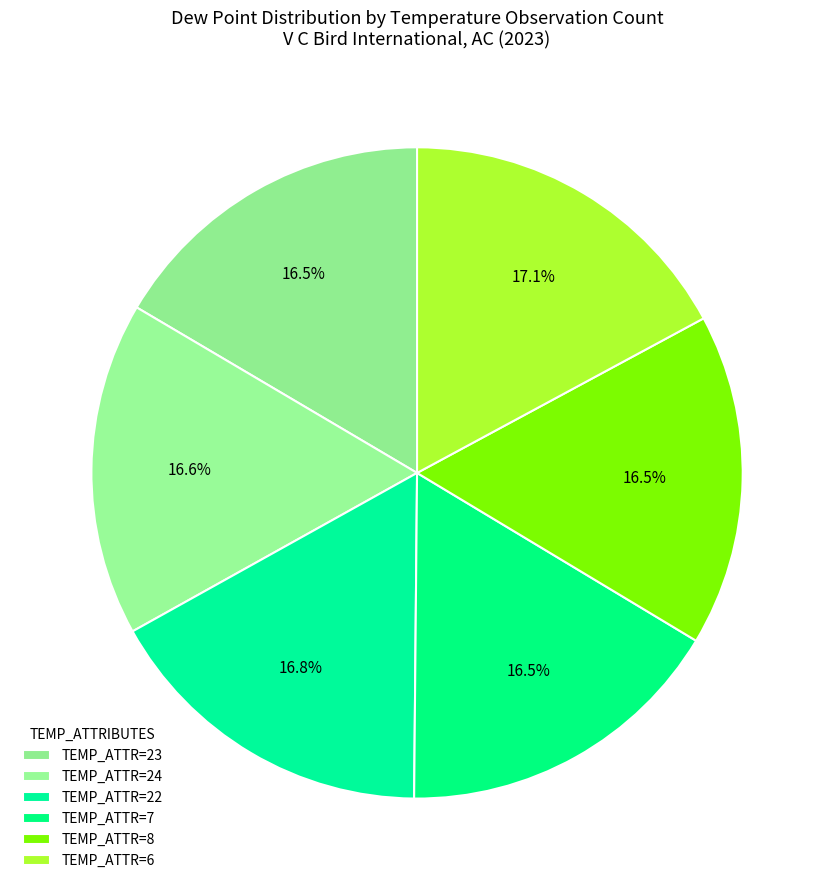

Count the number of slices in the pie.

6